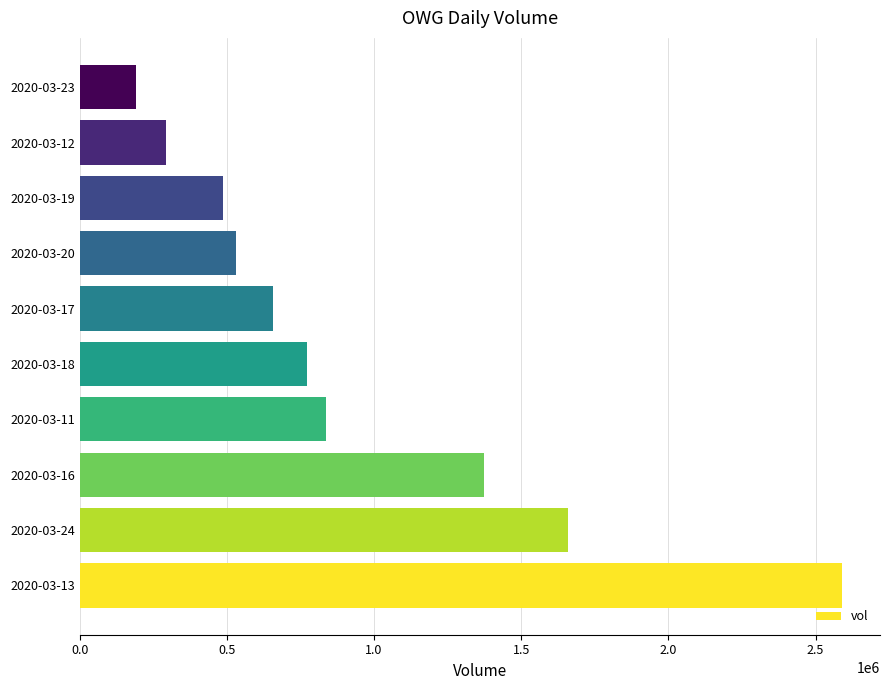

Which label corresponds to the smallest value in the chart?

2020-03-23